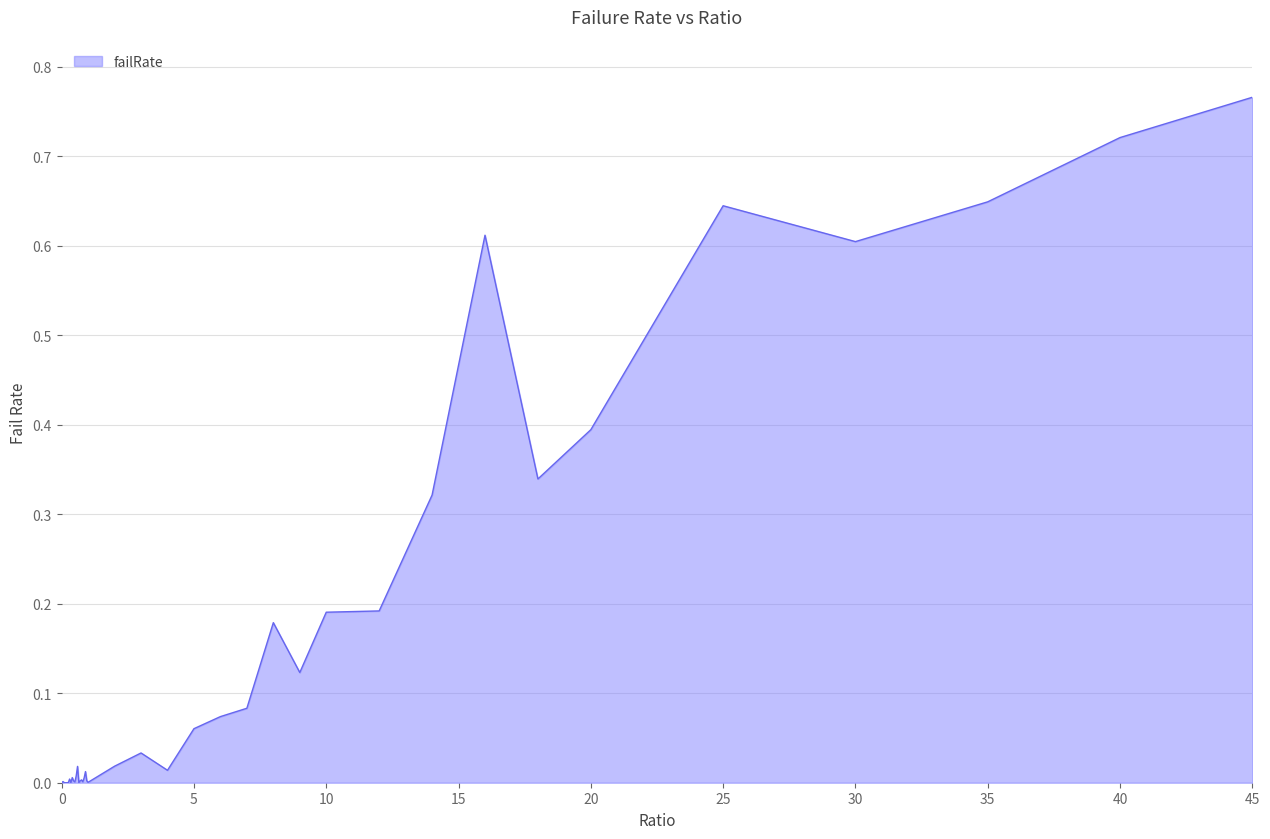

Is this an area chart (filled region under the line)?

Yes